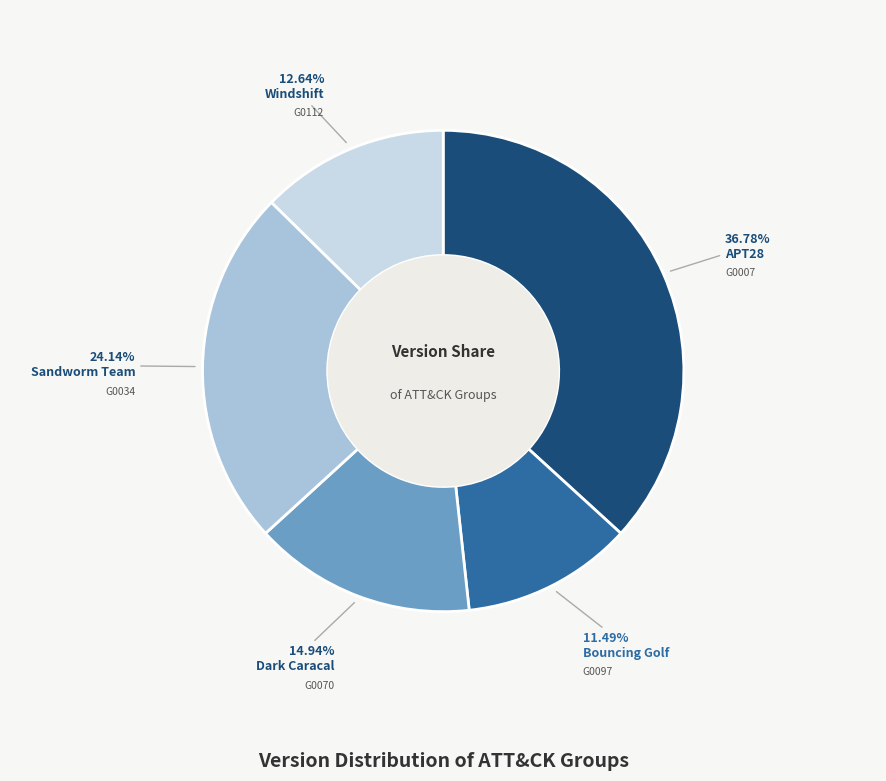

Combined, do Dark Caracal and Windshift account for over 50%?

No